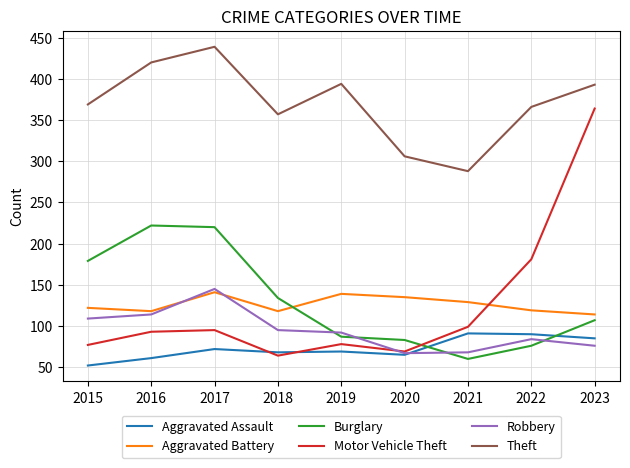

True or false: Aggravated Assault has more than 0 interior local peaks.

True